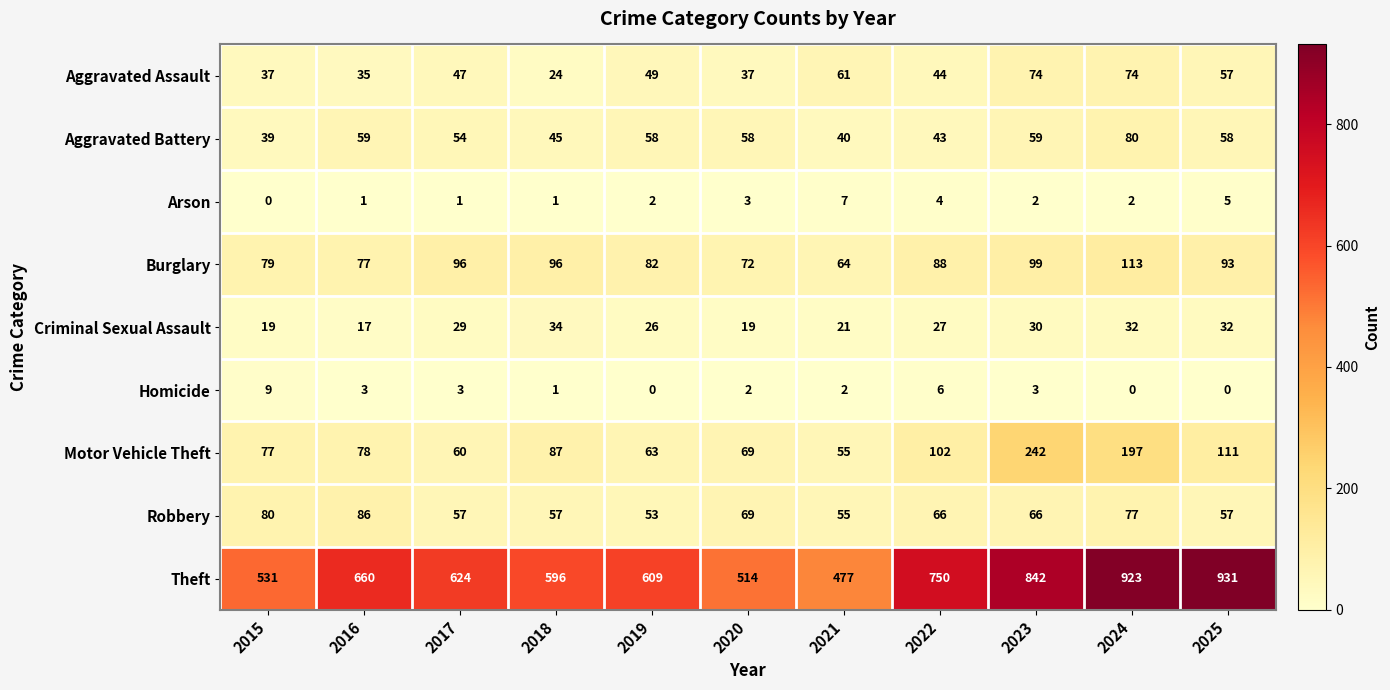

What is the approximate value of Criminal Sexual Assault at 2020?

19